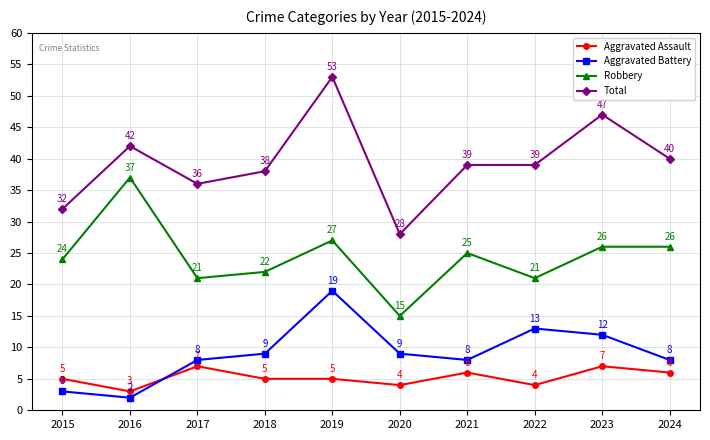

In Robbery, how many points are lower than both neighbors (excluding endpoints)?

3